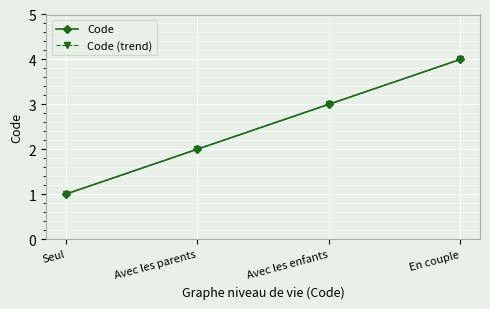

The Code (trend) series shows 3 at Avec les enfants. True or false?

True